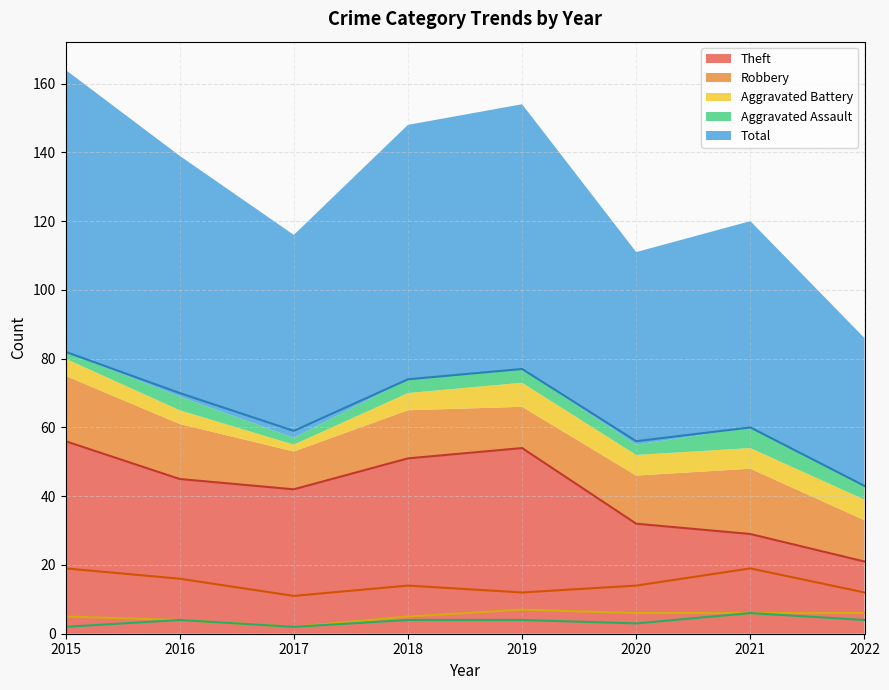

The Aggravated Assault series shows 7 at 2022. True or false?

False